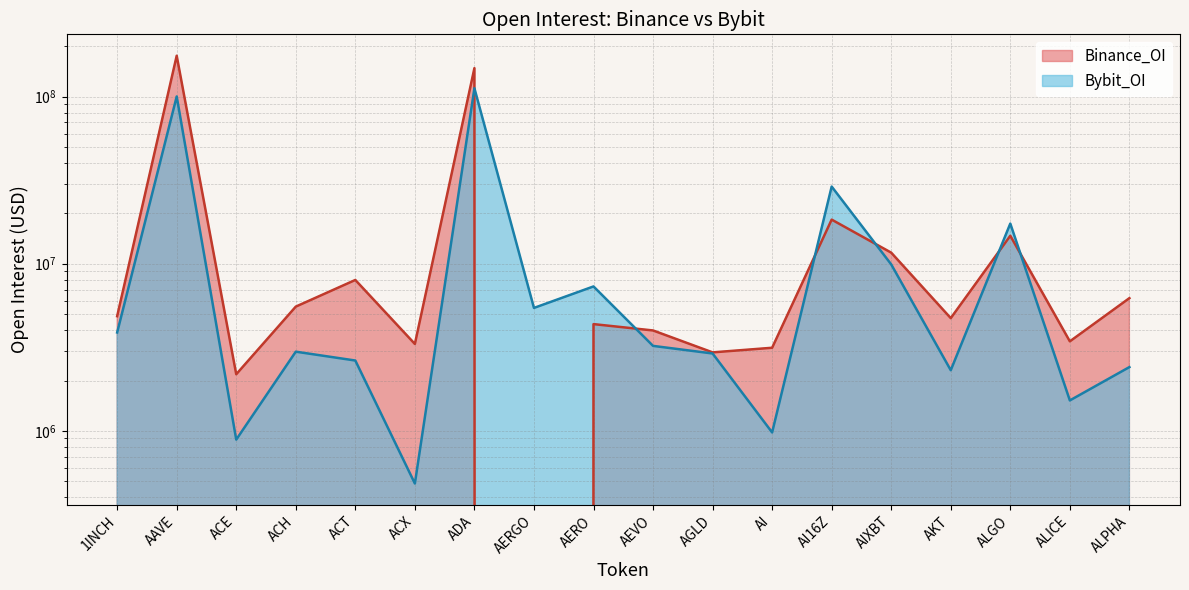

What is the spread (max minus min) of values at AI16Z?

10579691